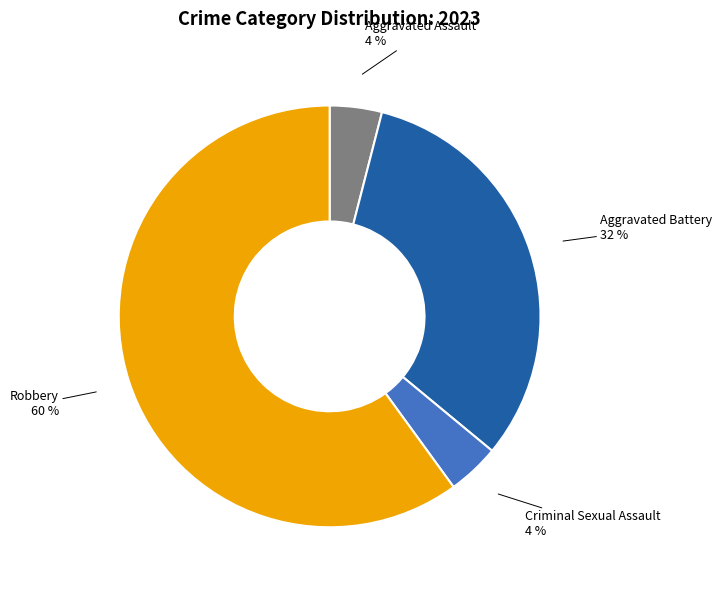

To the nearest percent, what percentage of the pie is Aggravated Assault?

4%